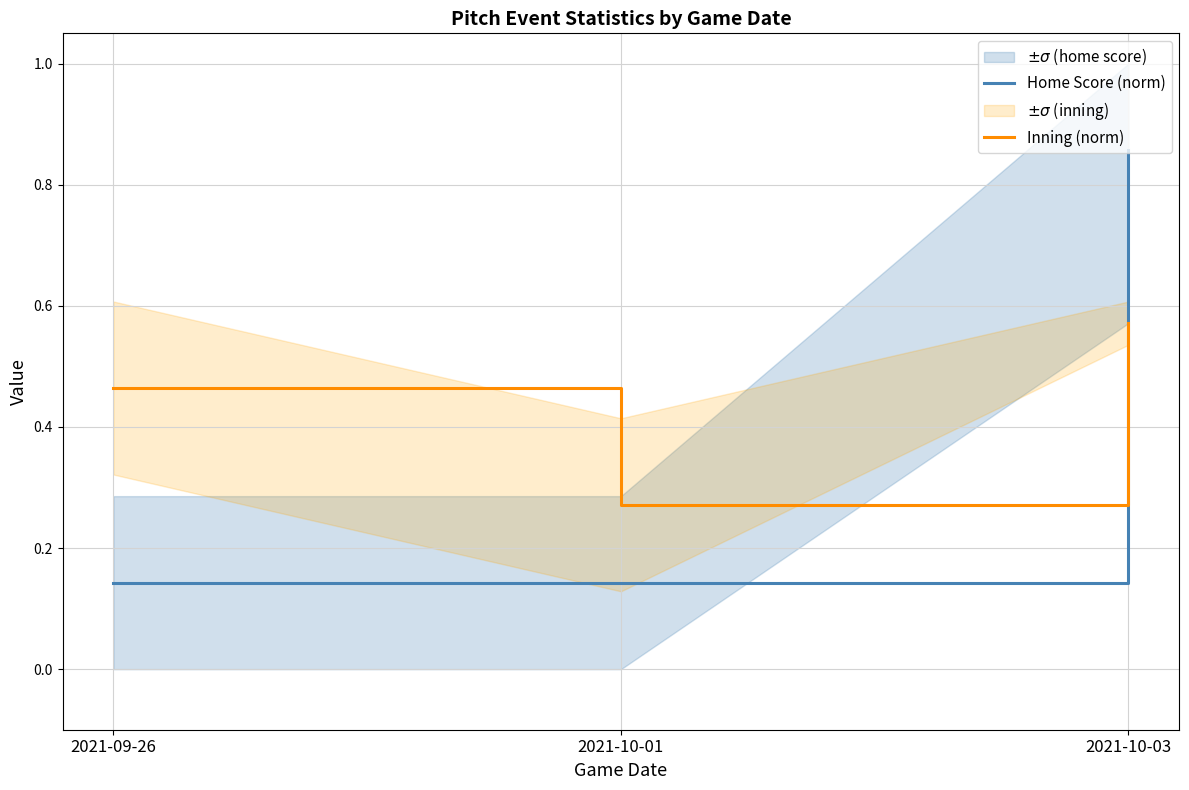

What is the approximate value of Home Score (norm) at 2021-09-26?

0.1